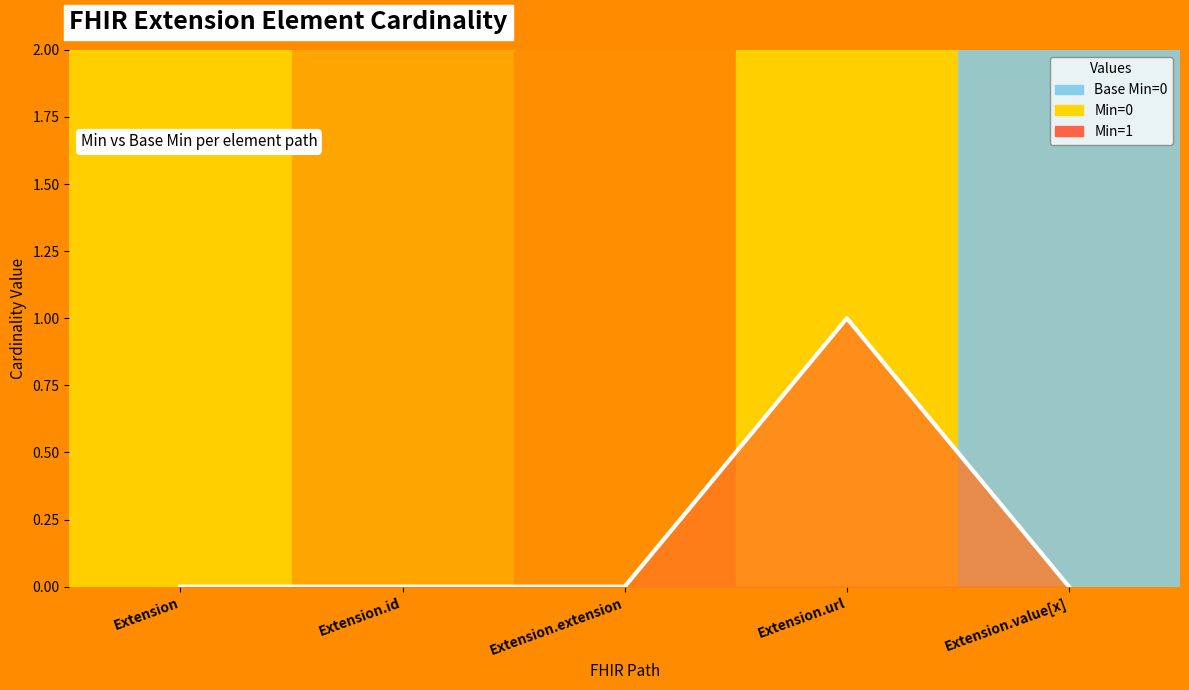

What is the label of the 1st point from the left?

Extension